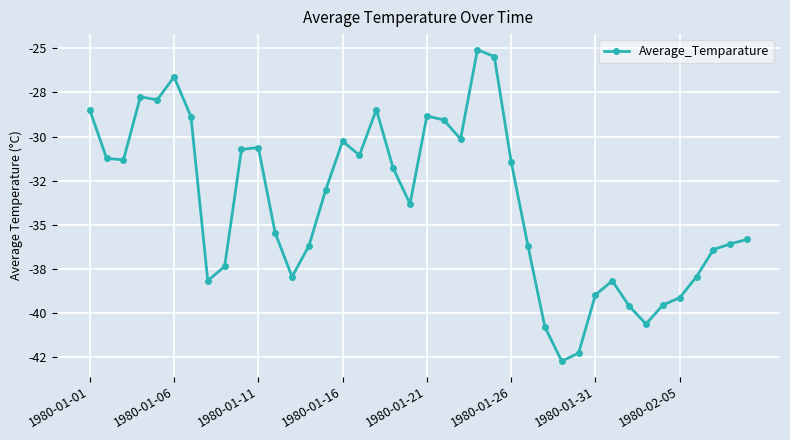

What is the value of the 38th point from the left?

-36.4